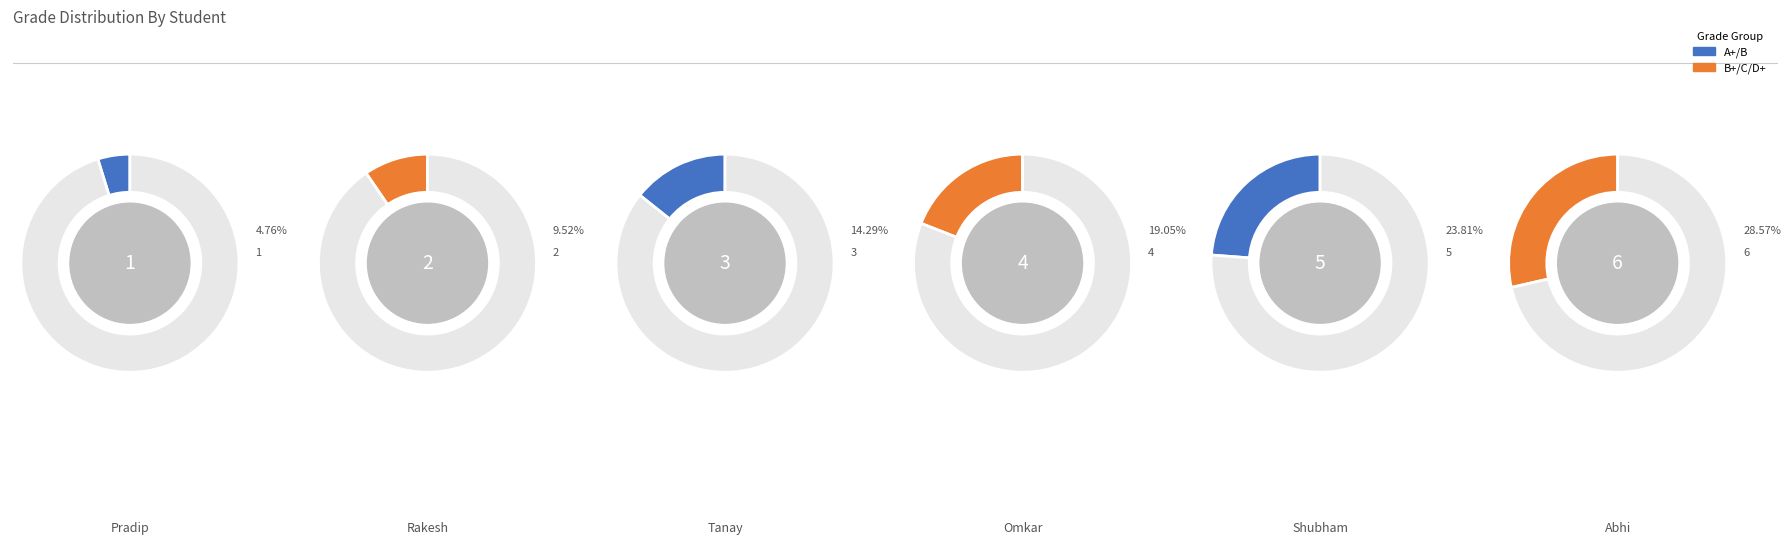

What percentage is the Tanay slice, to the nearest percent?

14%